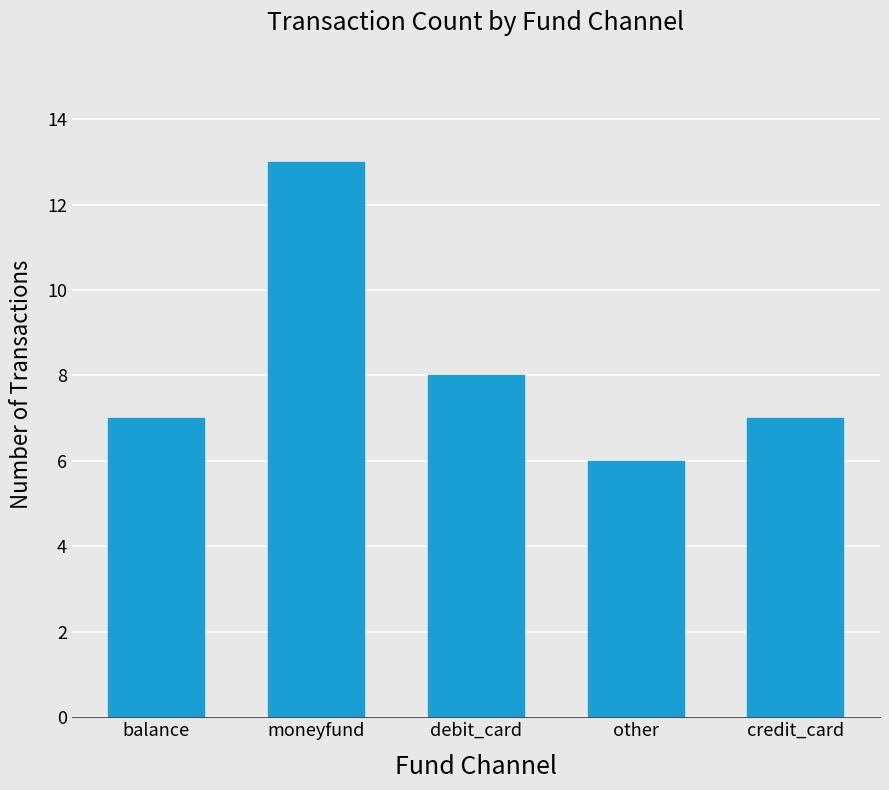

What is the sum of all values?

41